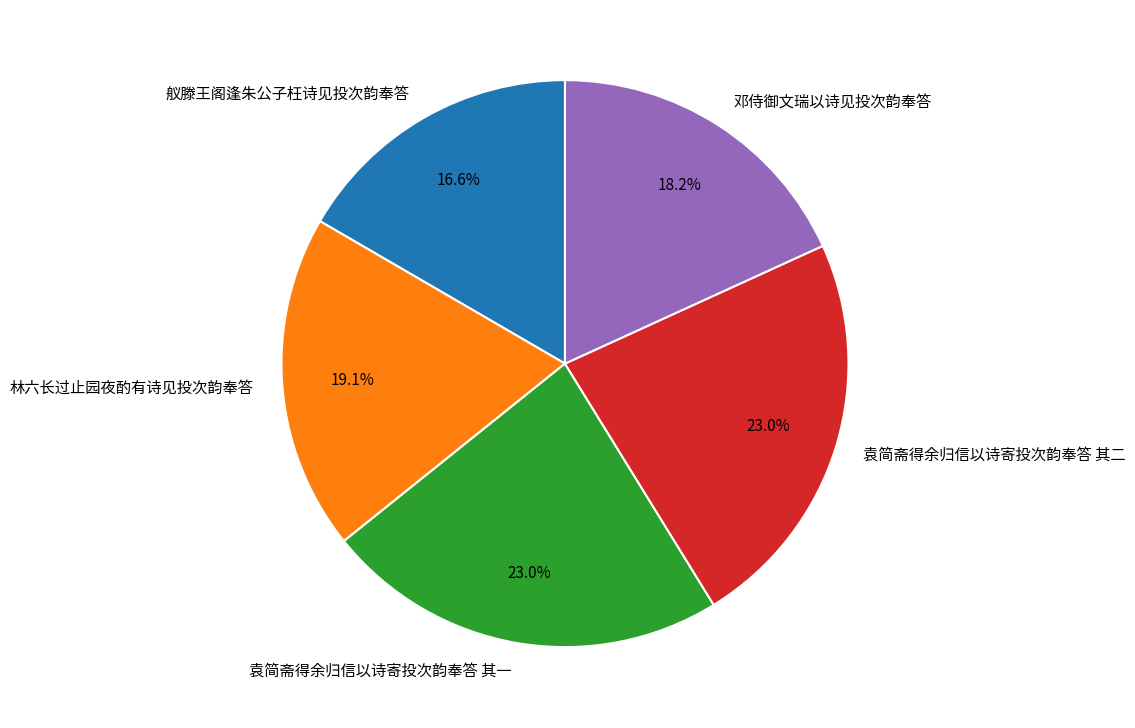

Which slice is the smallest?

舣滕王阁逢朱公子枉诗见投次韵奉答